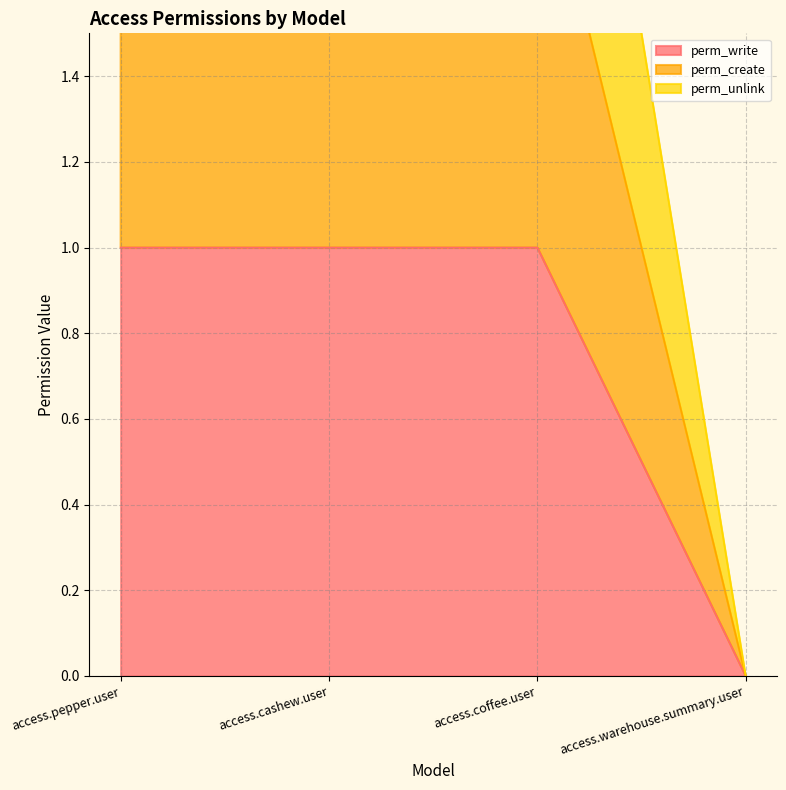

What is the total value across all series at access.pepper.user?

6